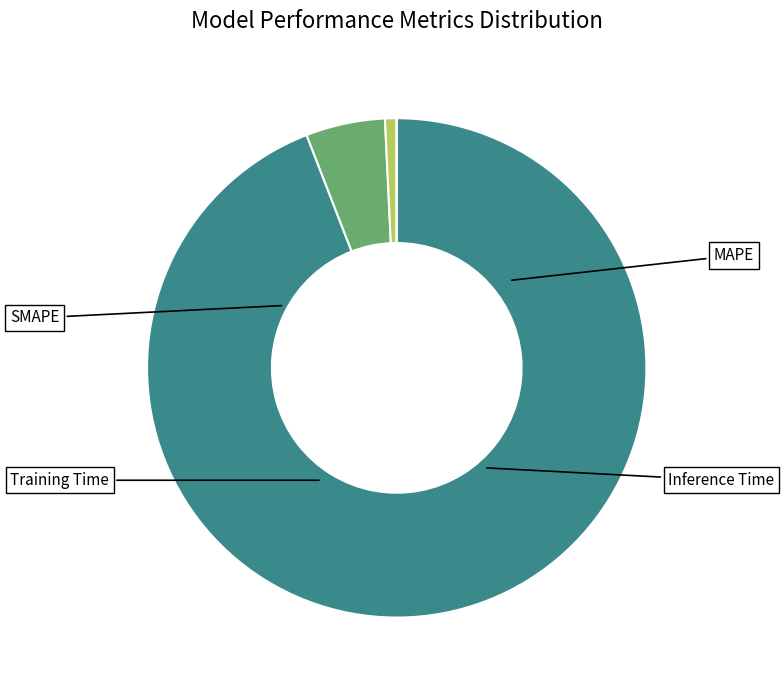

To the nearest percent, what is the average slice percentage?

25%